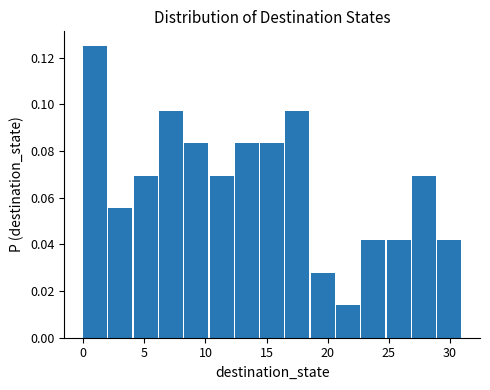

Reading left to right, list every bar in this chart as the range it spans on the x-axis followed by its height. Neither the bar edges nor the heights are printed on the chart, so give them approximately, as read against the axes.

0.0 to 2.0: 0.126
2.0 to 4.0: 0.056
4.0 to 6.0: 0.070
6.0 to 8.5: 0.098
8.5 to 10.5: 0.084
10.5 to 12.5: 0.070
12.5 to 14.5: 0.084
14.5 to 16.5: 0.084
16.5 to 18.5: 0.098
18.5 to 20.5: 0.028
20.5 to 22.5: 0.014
22.5 to 25.0: 0.042
25.0 to 27.0: 0.042
27.0 to 29.0: 0.070
29.0 to 31.0: 0.042